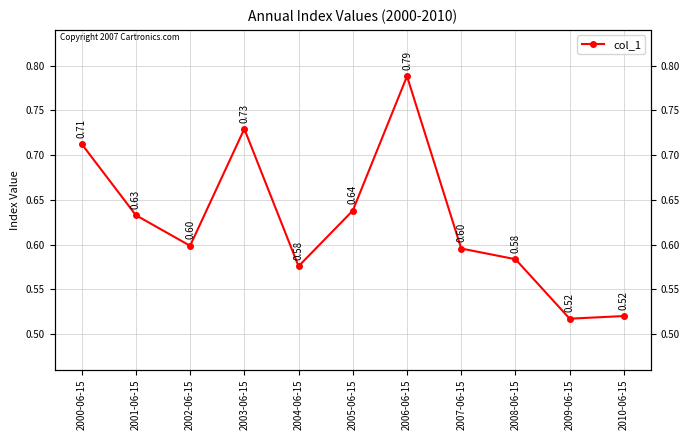

Which label corresponds to the largest value in the chart?

2006-06-15